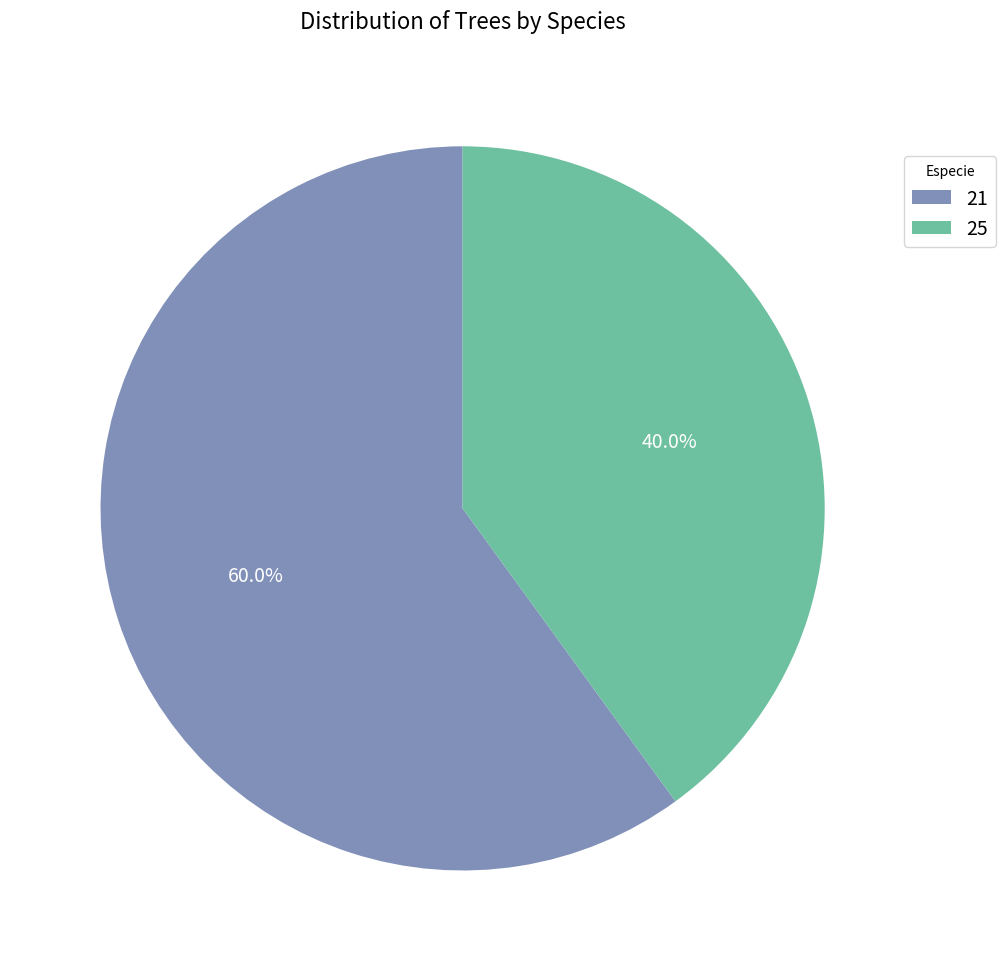

What percentage is the 25 slice, to the nearest percent?

40%